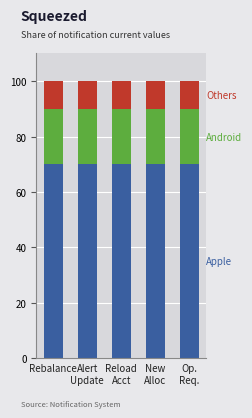

Does the chart contain stacked bars?

Yes